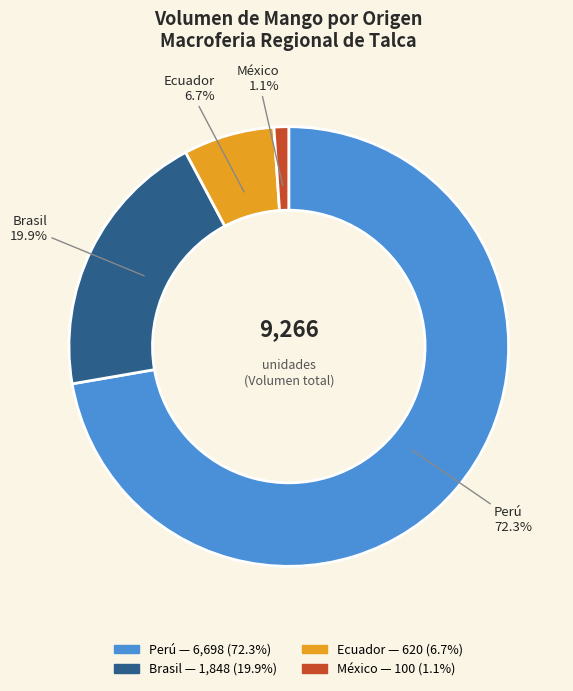

Does any single category account for the majority?

Yes